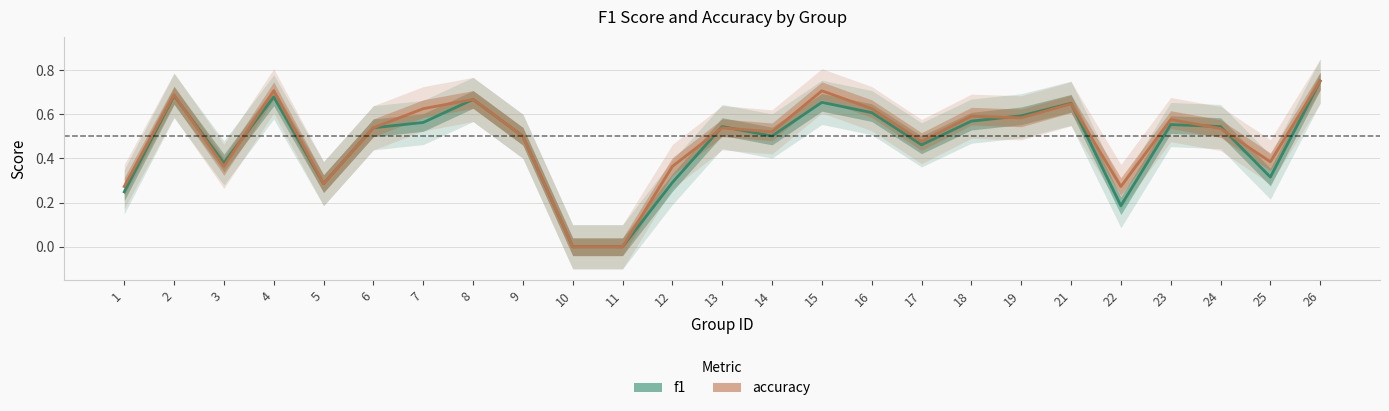

How many data points in accuracy are above 0?

23